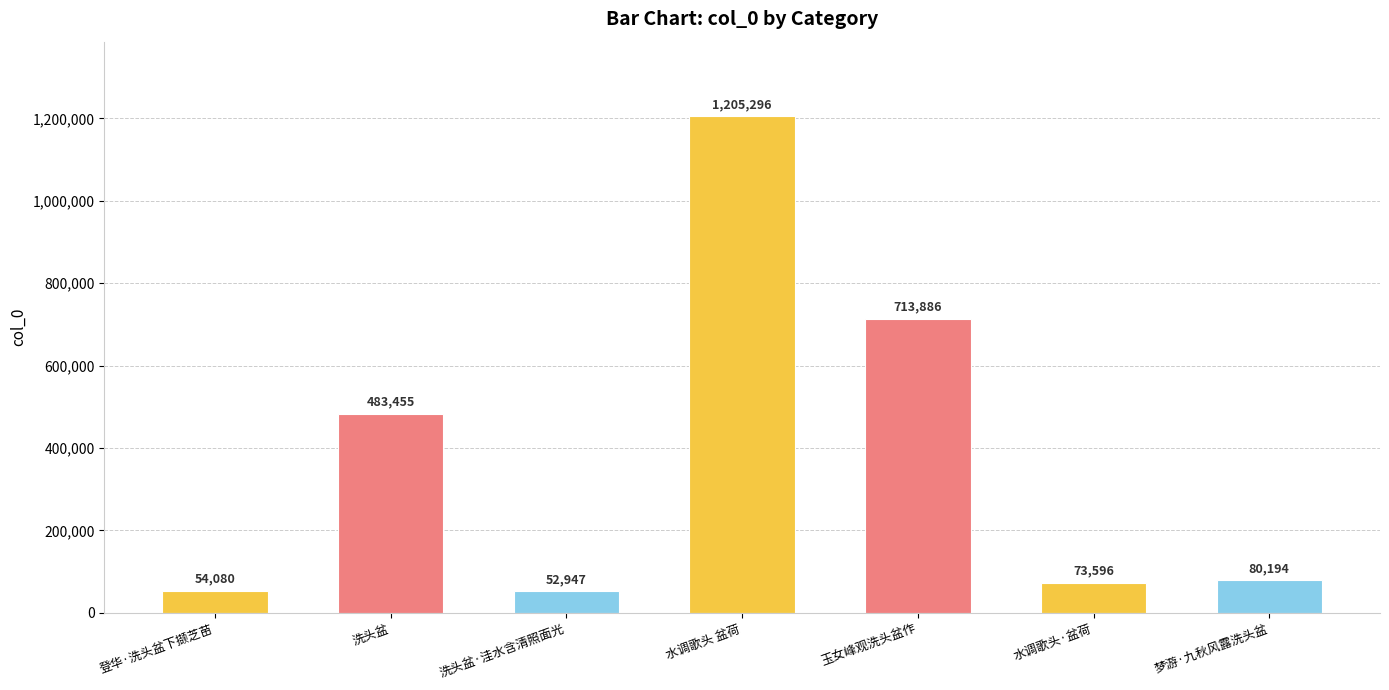

At which label is the value closest to 629121?

玉女峰观洗头盆作